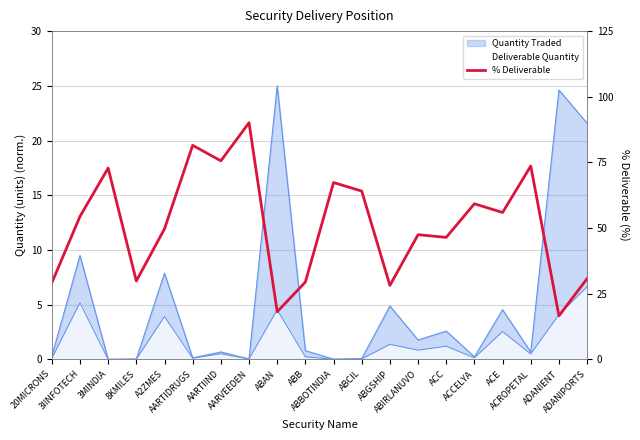

Reading left to right, transcribe all the data shown in this chart.

29.1	54.4	72.8	29.8	49.7	81.5	75.6	90.1	18.1	29.4	67.3	64.1	28.2	47.5	46.5	59.2	55.9	73.6	16.6	30.8